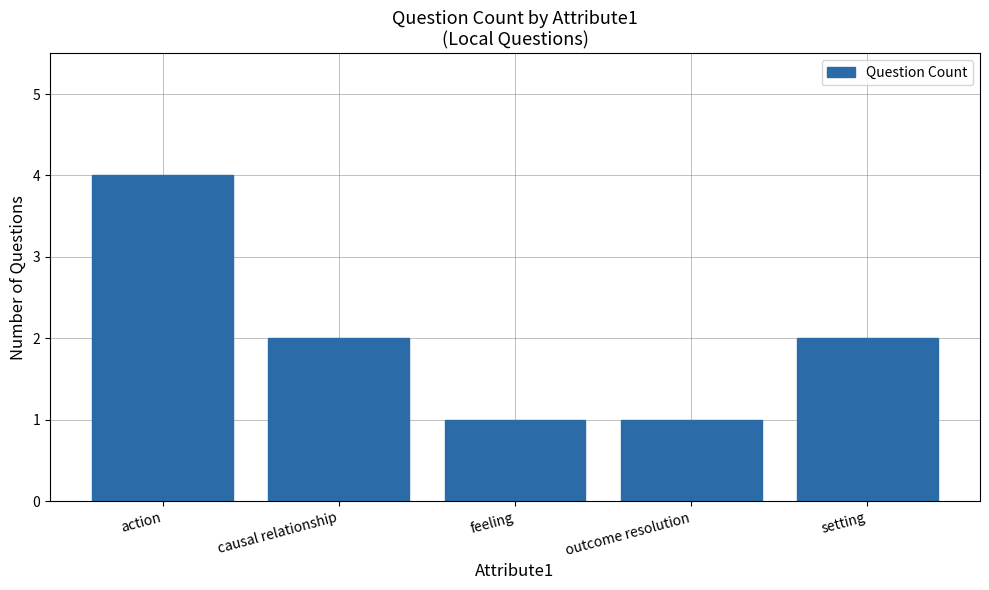

What is the change in value from feeling to setting?

+1